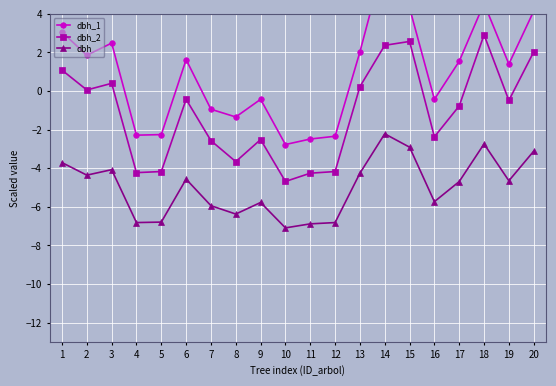

The dbh_2 series shows 1.1 at 1. True or false?

True